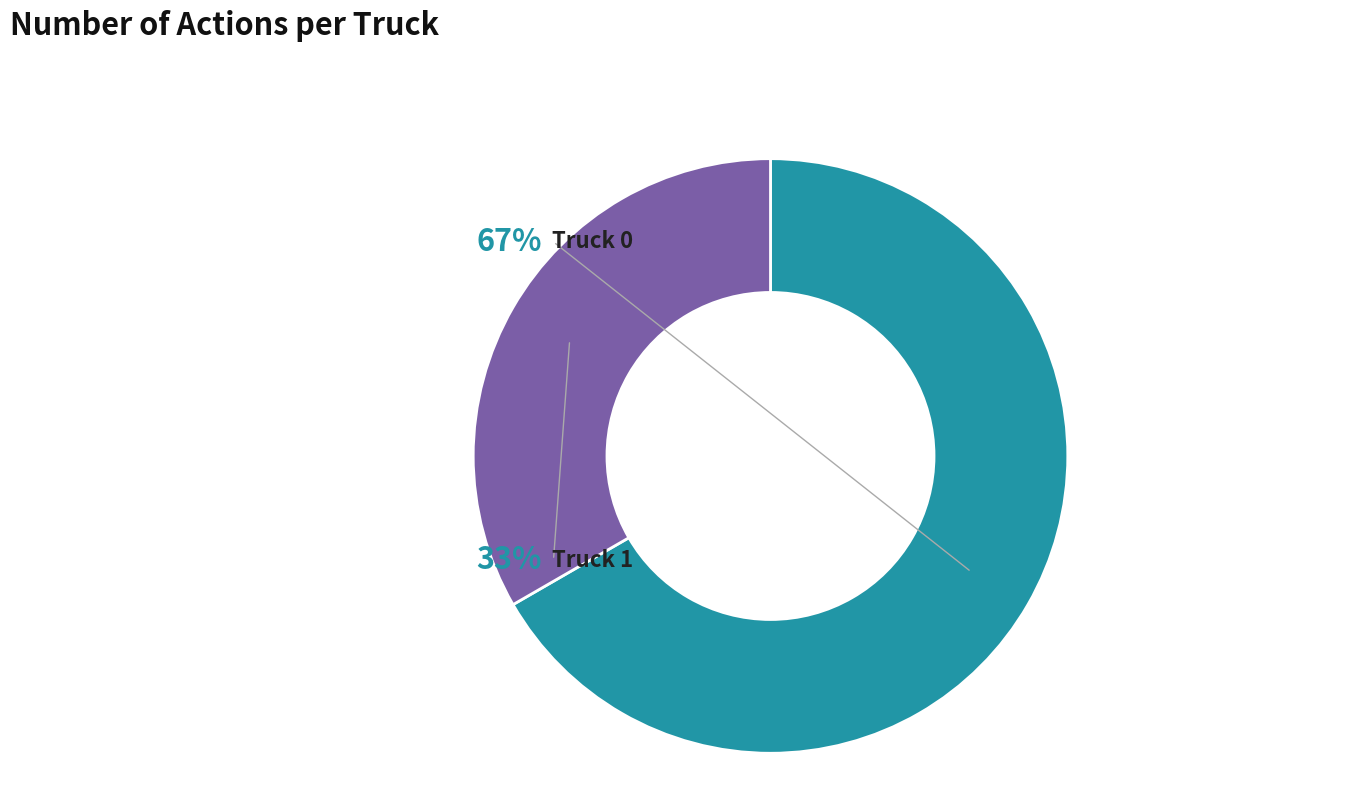

Rank the categories by value from lowest to highest.

Truck 1, Truck 0